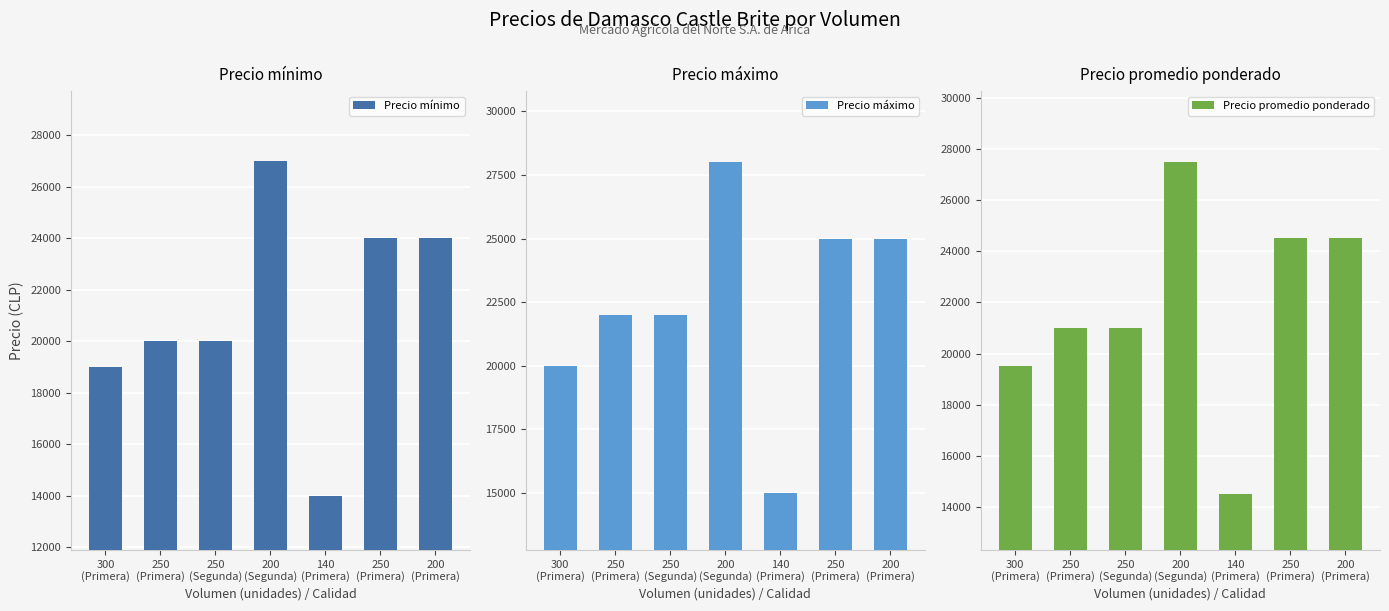

What is the sum of the Precio mínimo values at 250
(Segunda) and 200
(Primera)?

44000